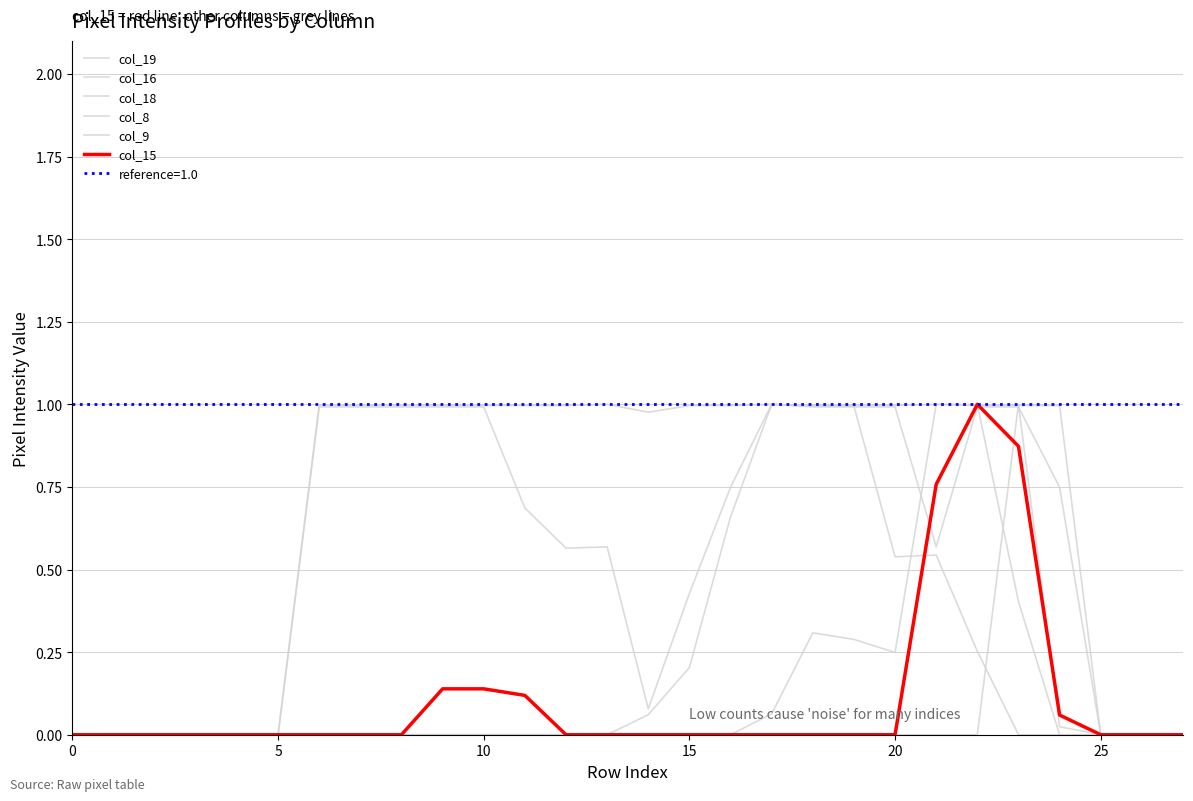

What is the difference between the second highest and second lowest values in the col_18 series?

1.0